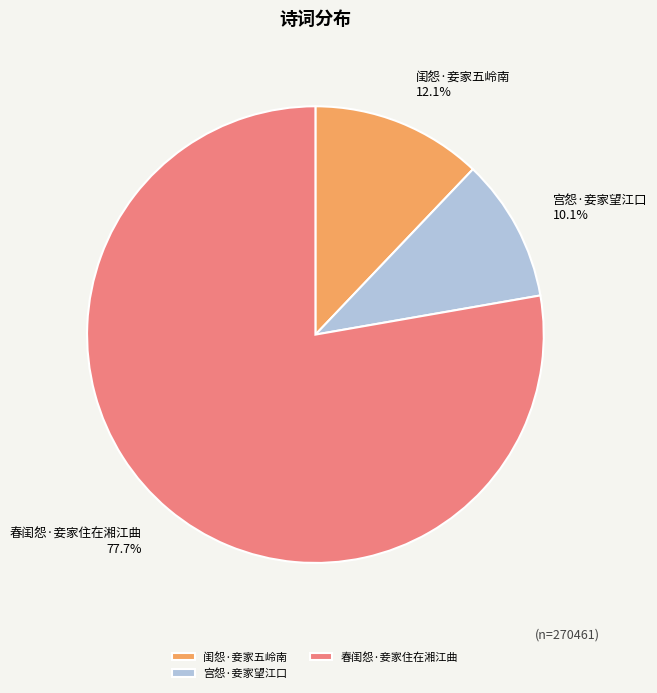

To the nearest percent, what is the difference between the largest and smallest slice percentages?

68%